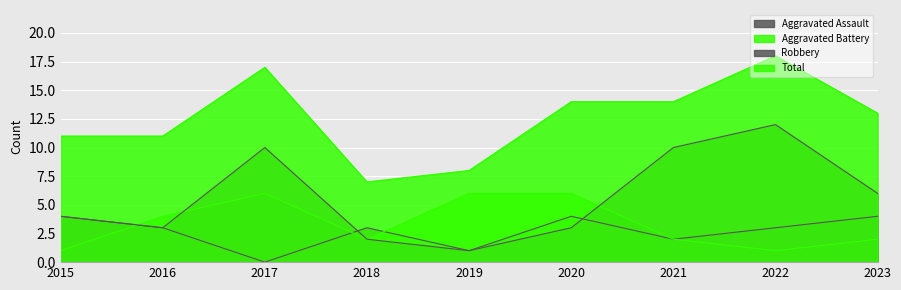

Between 2019 and 2023, which series saw the biggest shift?

Robbery